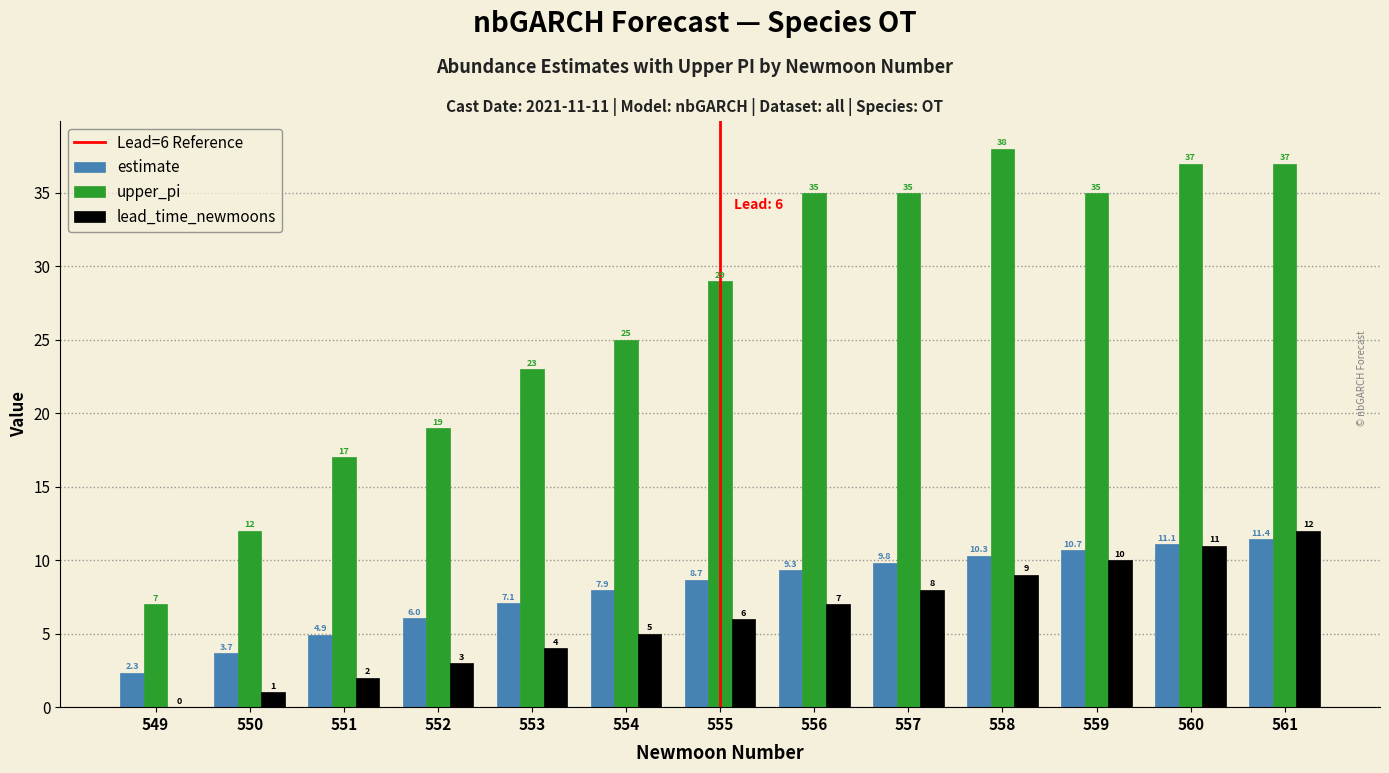

The lead_time_newmoons series shows 5.0 at 554. True or false?

True